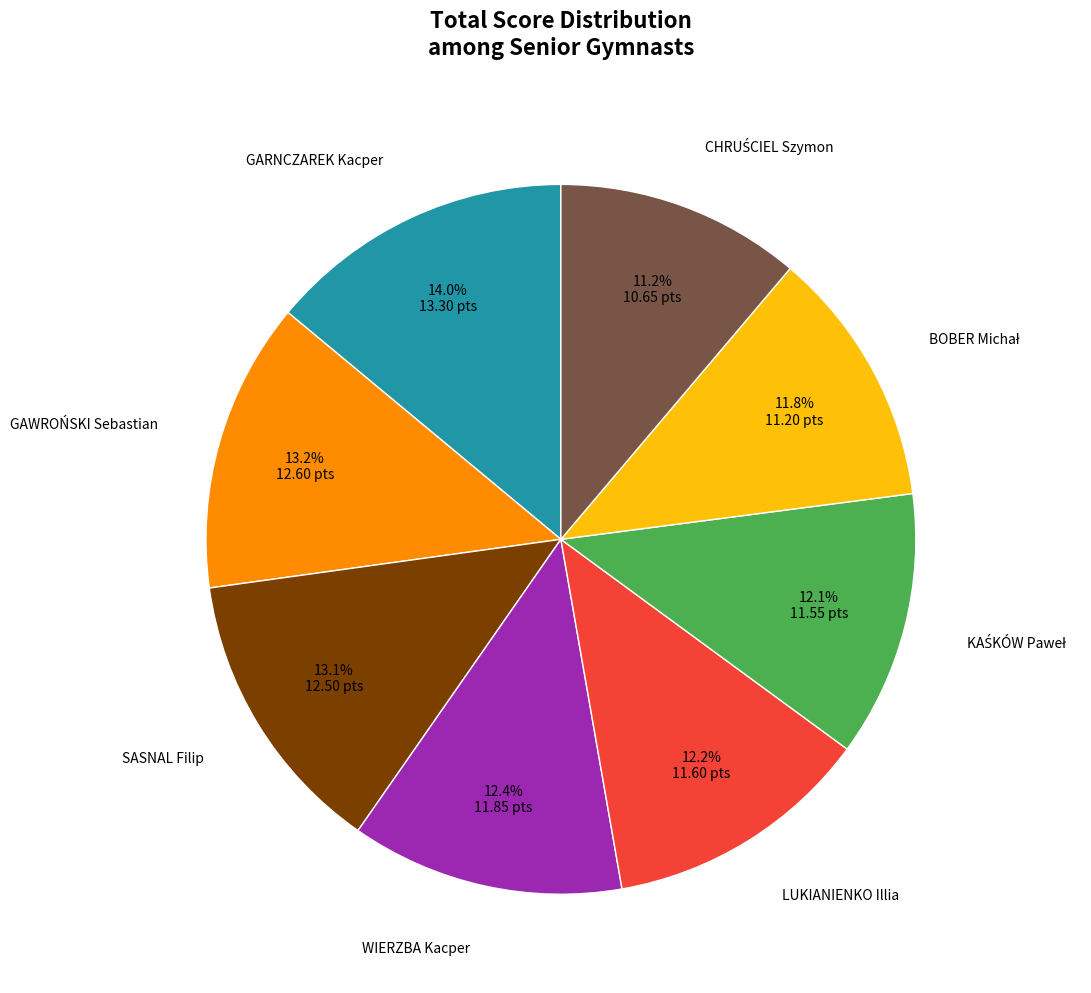

Is there any slice that represents more than half of the pie?

No